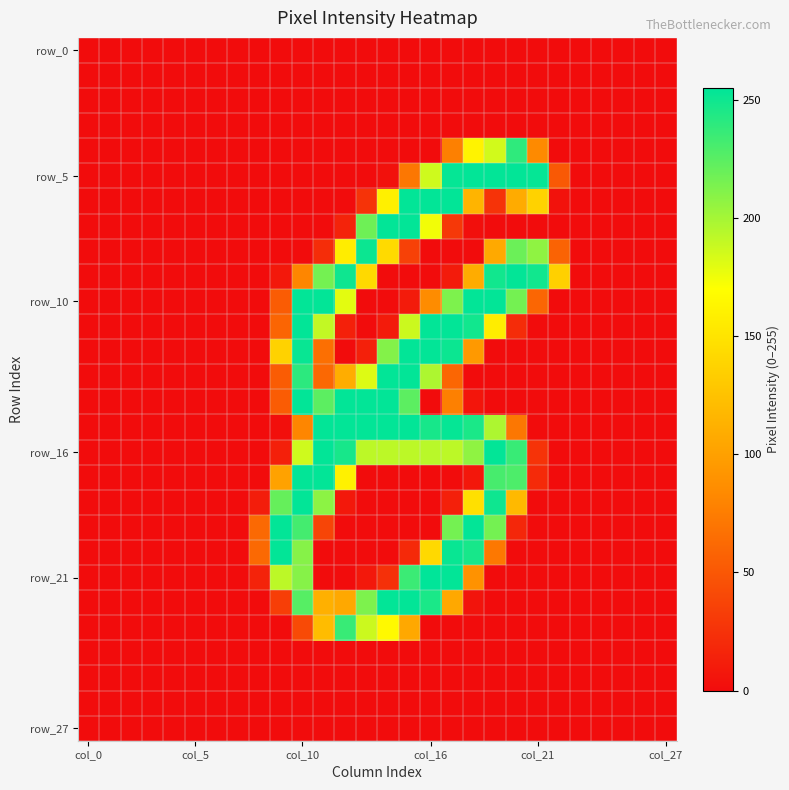

How many series are shown in this chart?

28